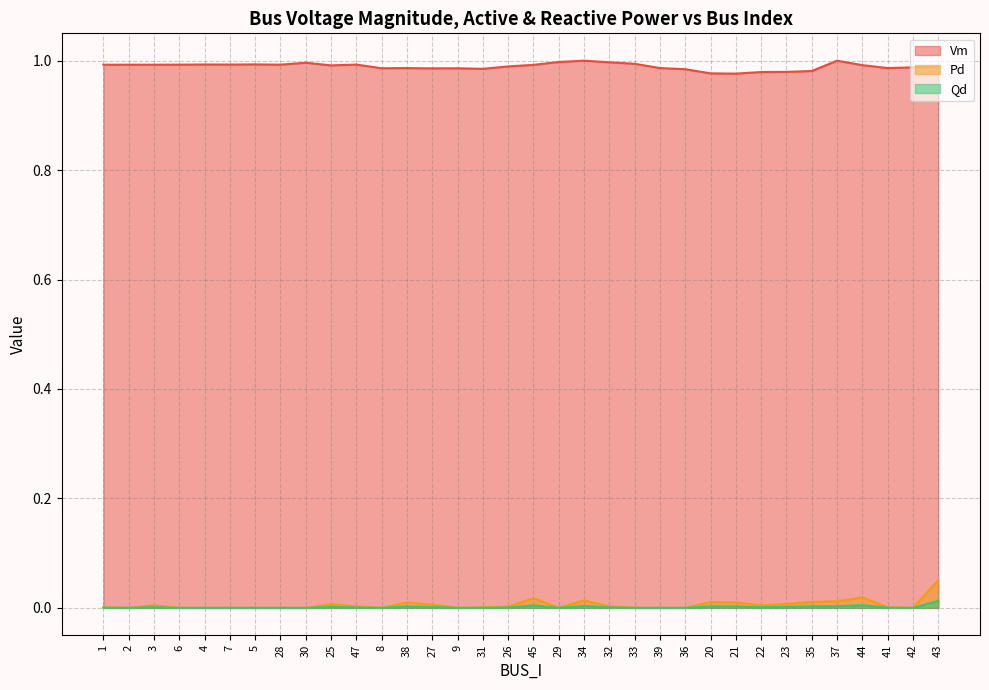

At which category does the chart reach its peak across all series?

34